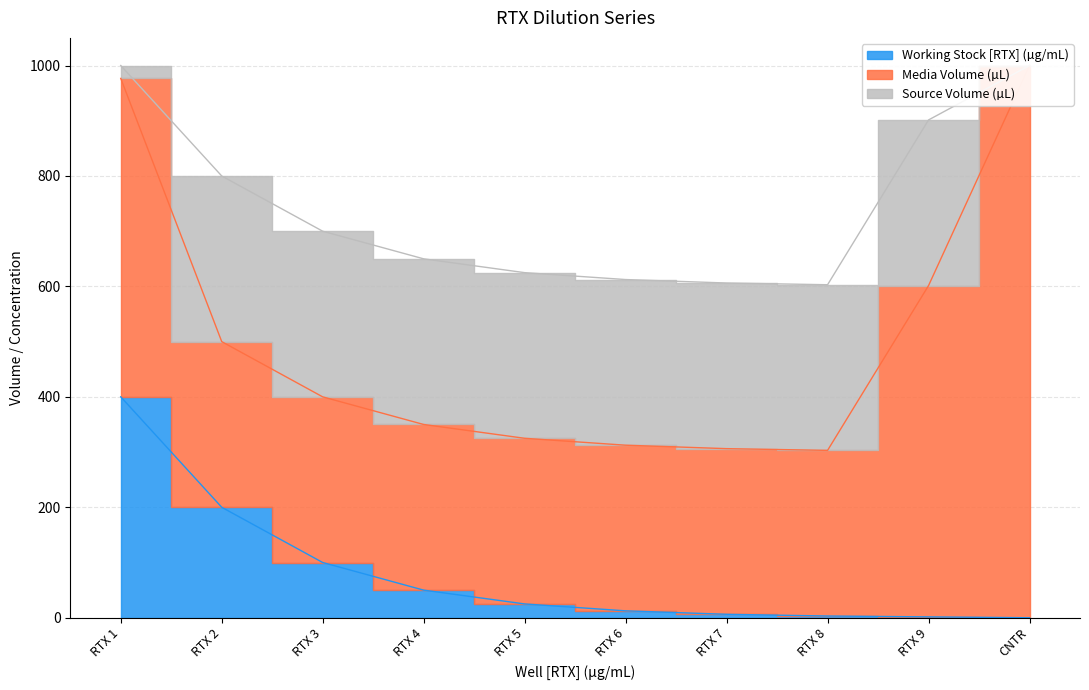

How many data points does each series have?

10